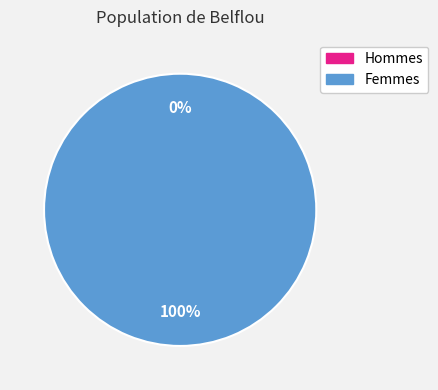

To the nearest percent, what portion does 1 represent?

100%